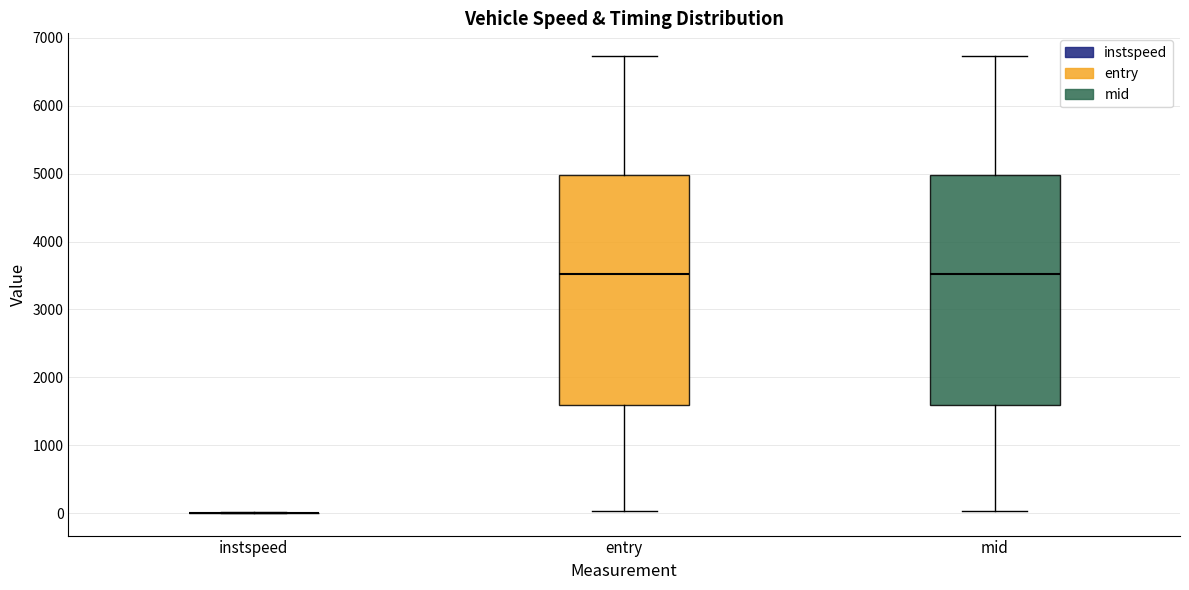

Reading left to right, transcribe this box plot: for each box, give where its median line is, the range the box spans, and where its two whiskers end, as read against the y-axis. The values are not printed on the chart, so give them approximately, as read against the axis.

instspeed: box collapsed to a line at 0, whiskers 0 to 0
entry: median 3500, box 1600 to 5000, whiskers 0 to 6700
mid: median 3500, box 1600 to 5000, whiskers 0 to 6700